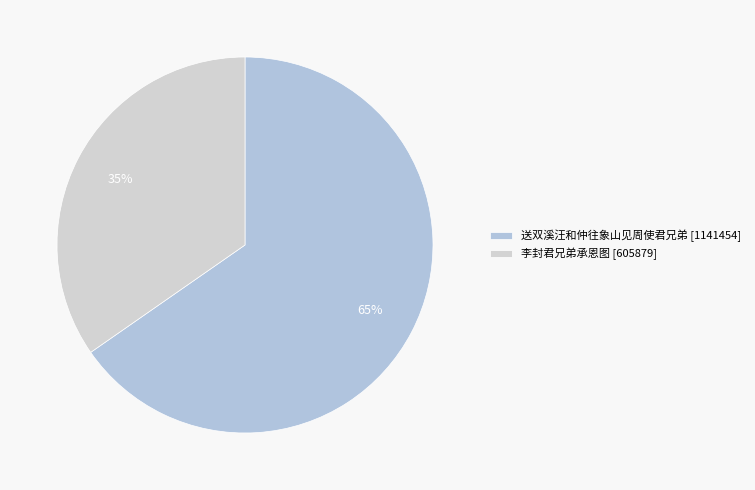

Which slice is the largest?

送双溪汪和仲往象山见周使君兄弟